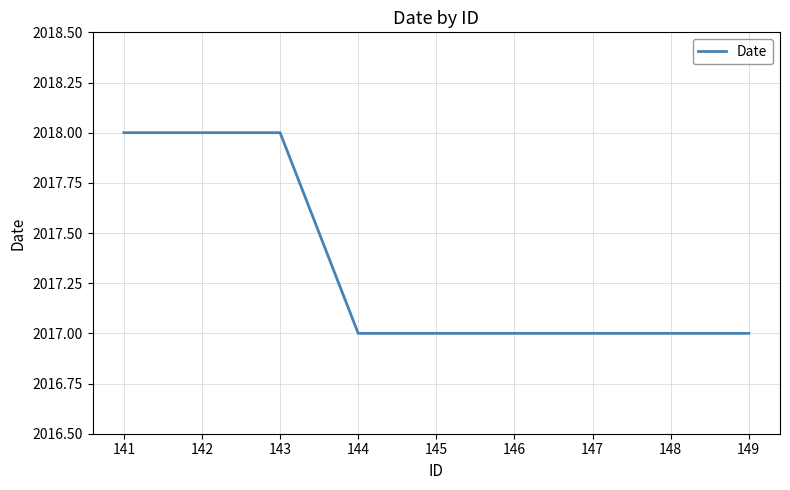

What is the smallest value displayed?

2017